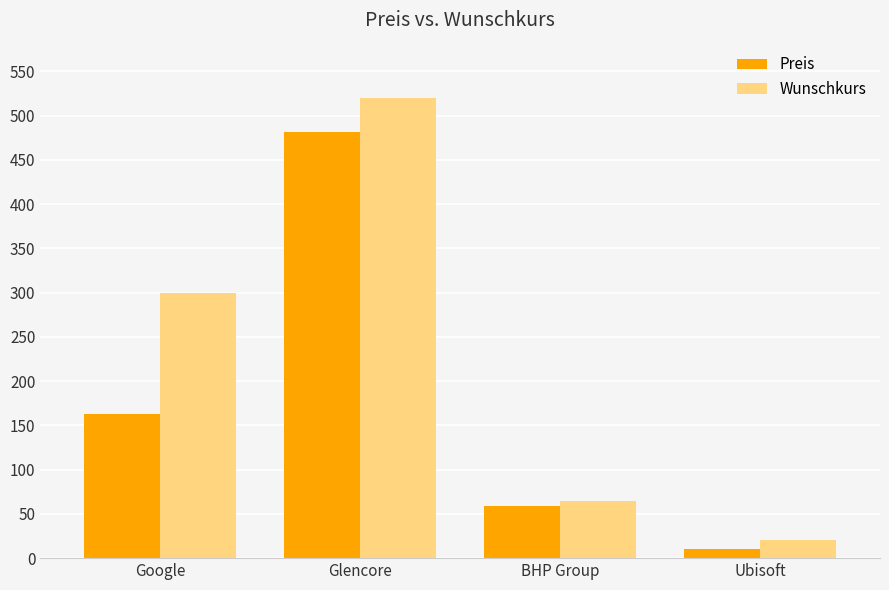

At which label does Wunschkurs reach its peak?

Glencore